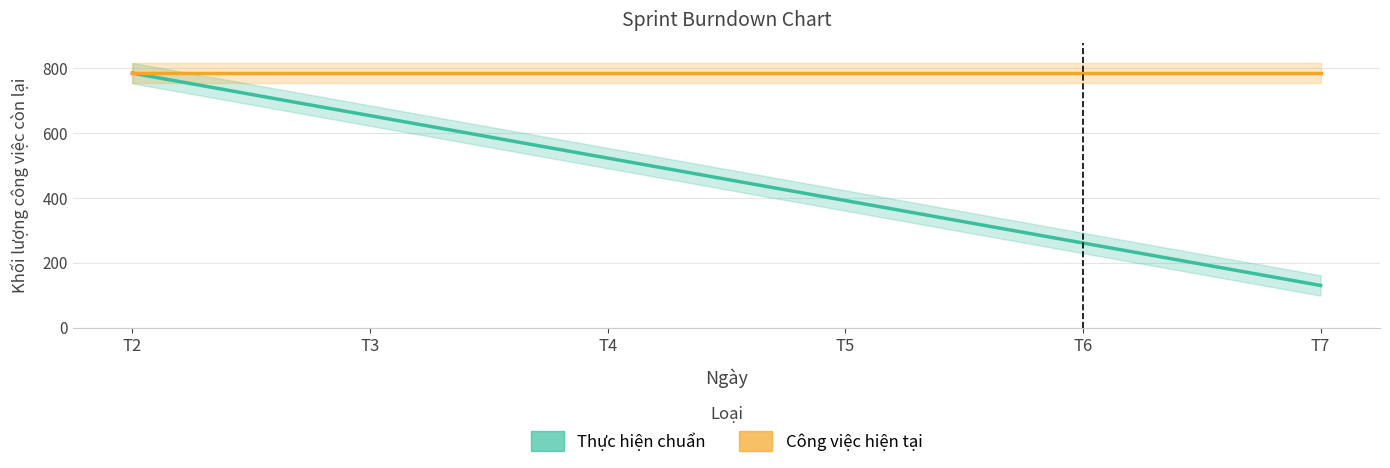

What is the greatest value displayed?

784.0